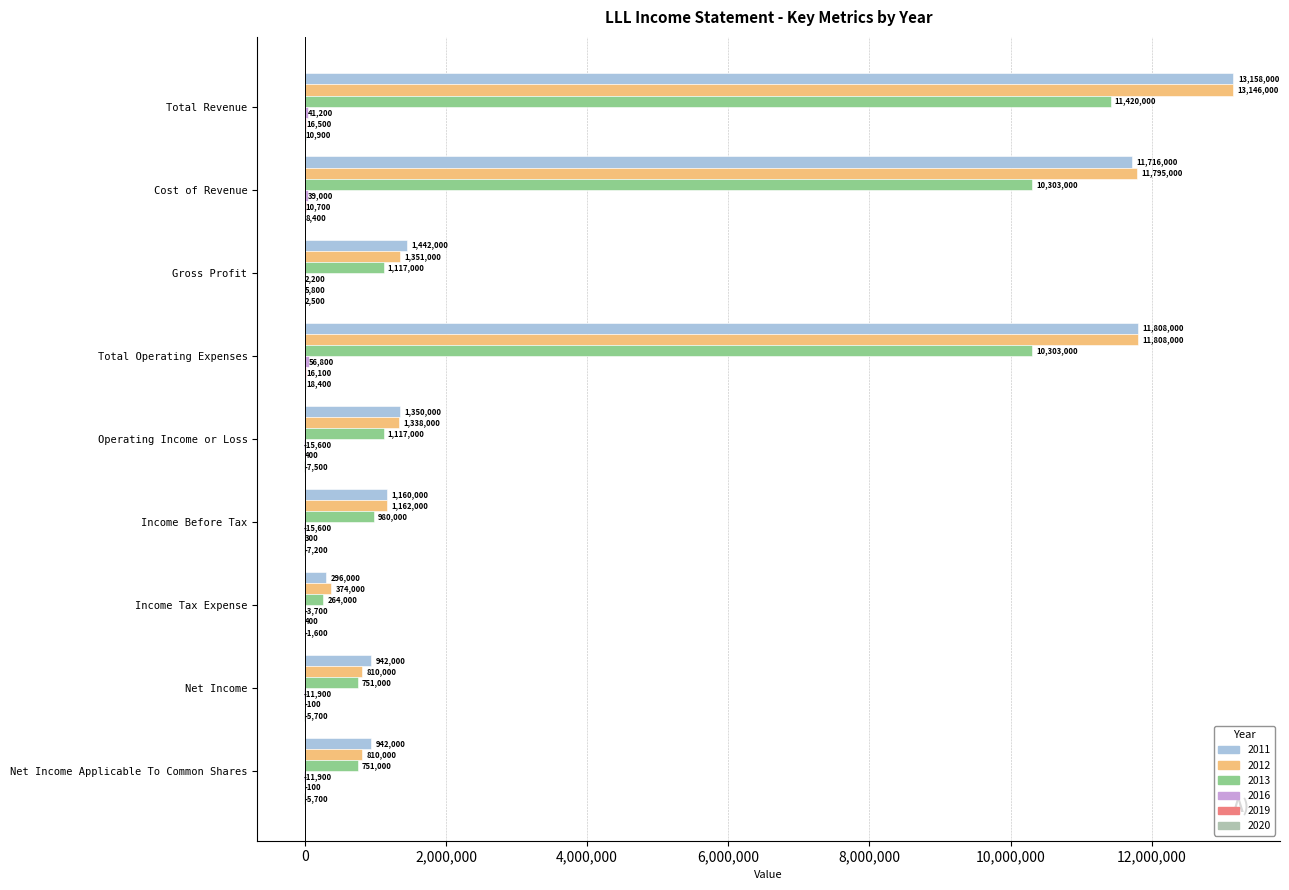

Which series changed the most between Gross Profit and Net Income Applicable To Common Shares?

2012